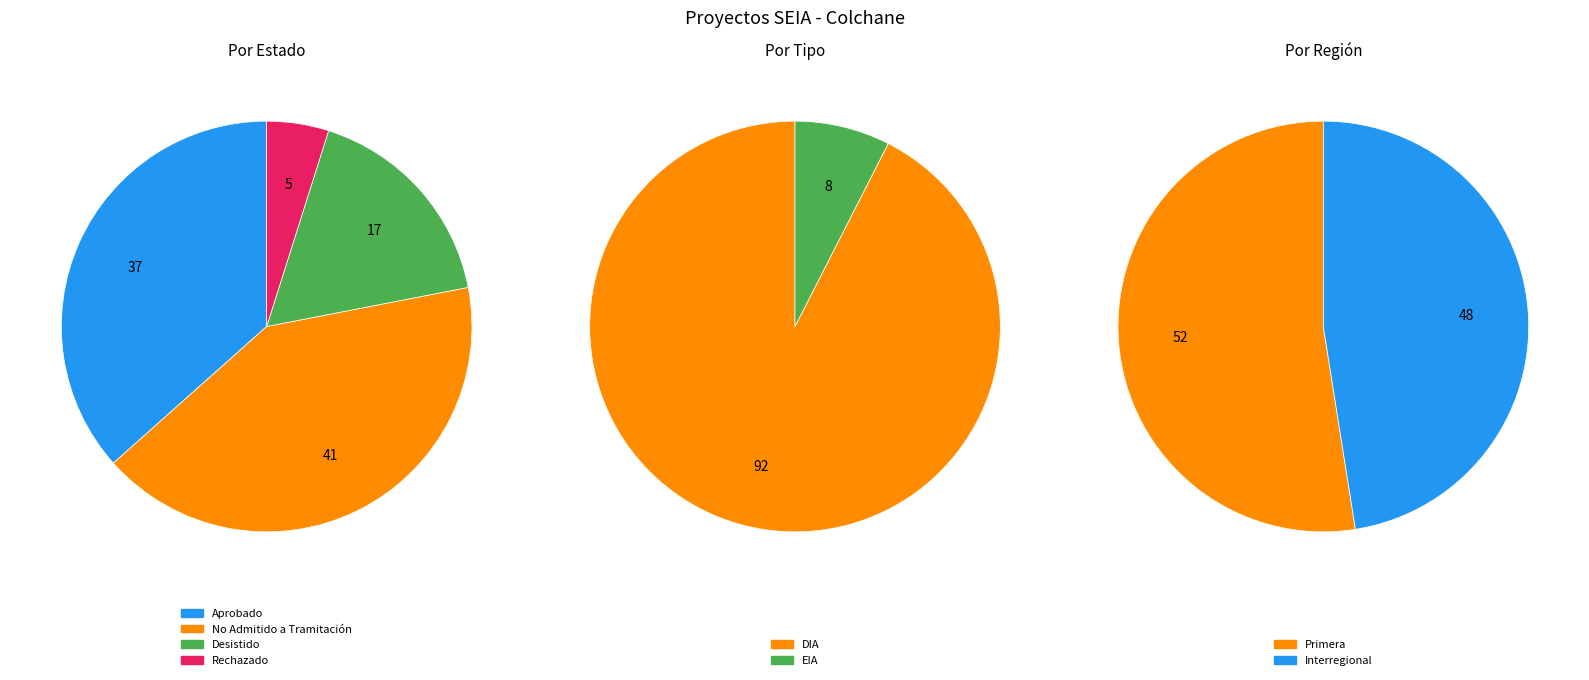

How many slices are in this pie chart?

4